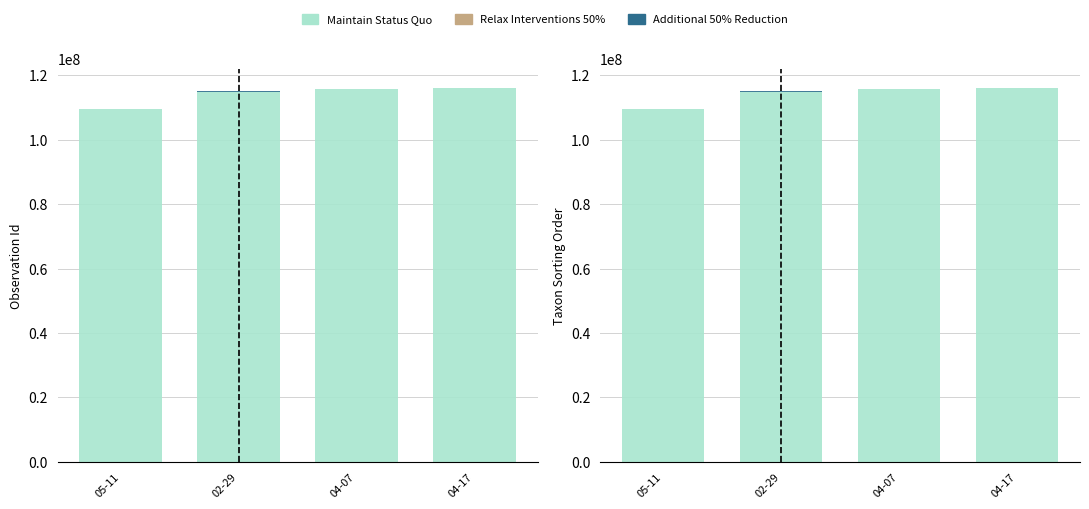

What is the sum of all Additional 50% Reduction values?

109240.5